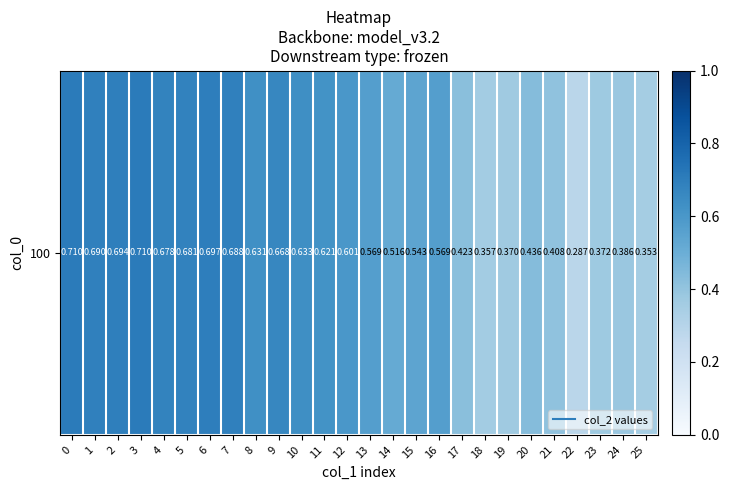

Rank the categories by value from lowest to highest.

22, 25, 18, 19, 23, 24, 21, 17, 20, 14, 15, 16, 13, 12, 11, 8, 10, 9, 4, 5, 7, 1, 2, 6, 0, 3